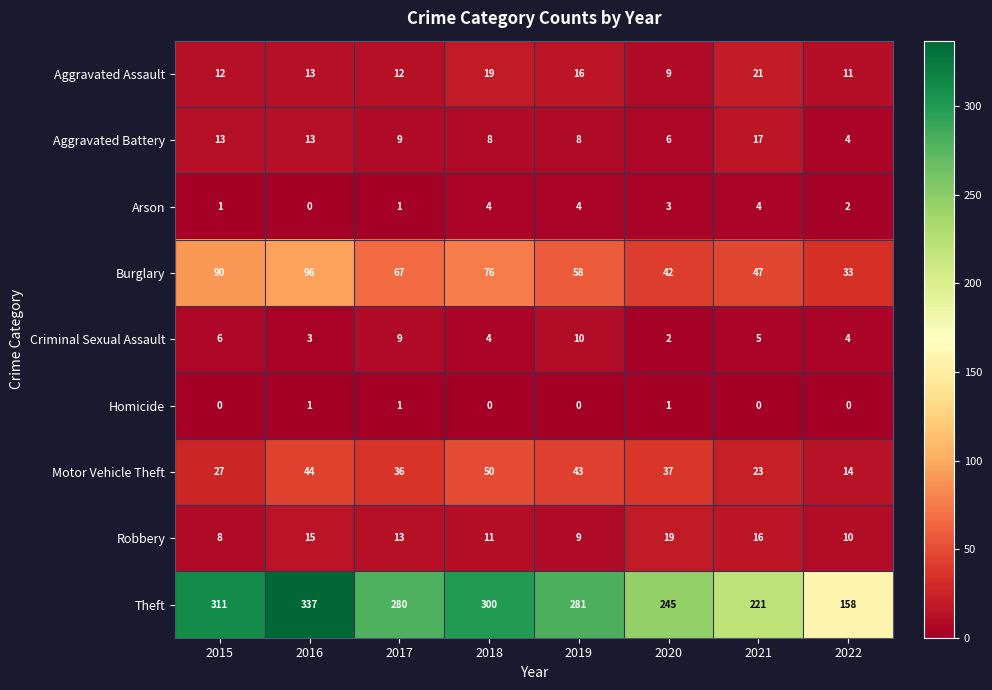

What is the difference between the Criminal Sexual Assault values at 2020 and 2017?

7